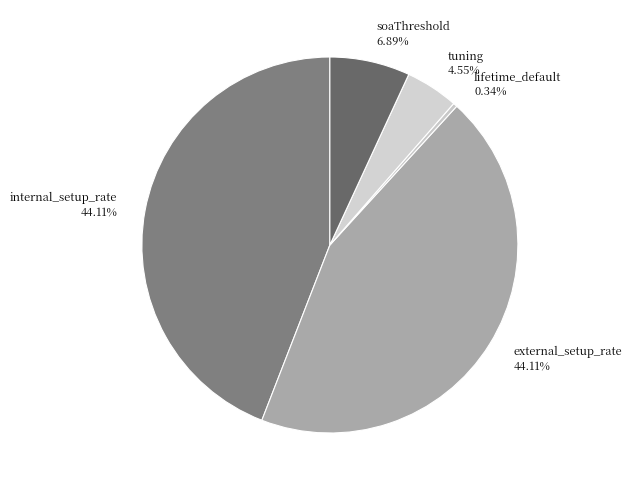

To the nearest percent, what is the difference between the tuning and soaThreshold slice percentages?

2%